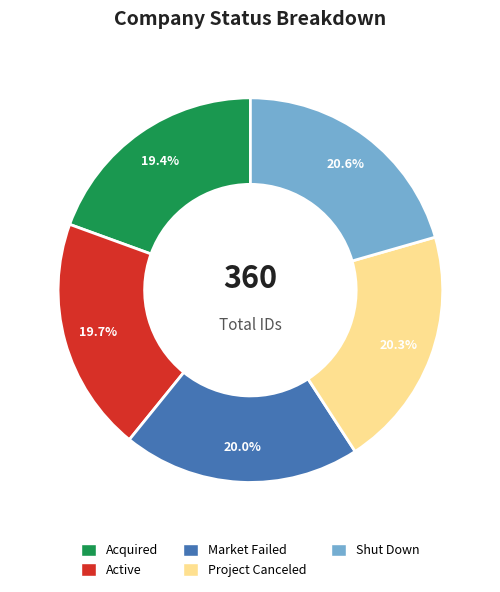

Count the number of slices in the pie.

5